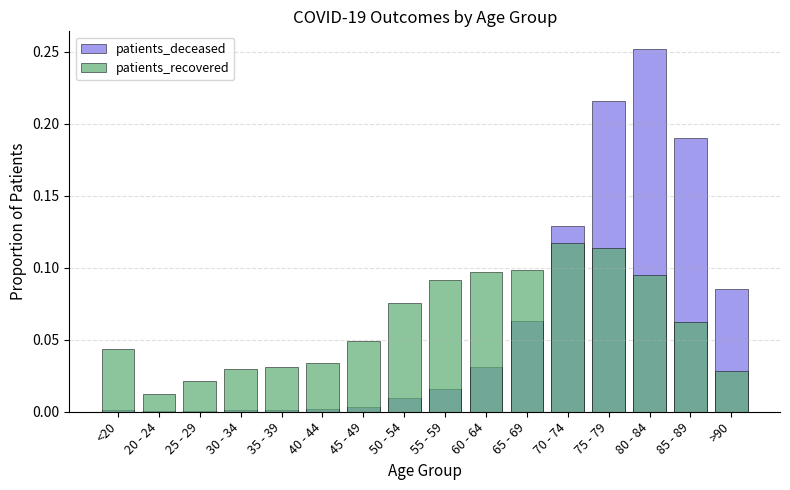

What is the sum of all patients_deceased values?

1.0